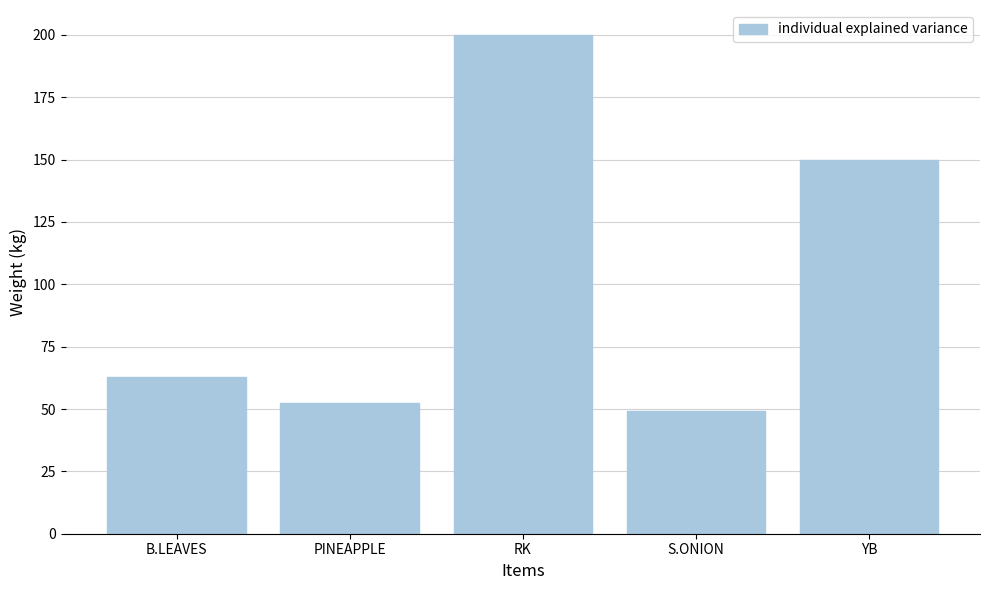

What position from the left is B.LEAVES?

1